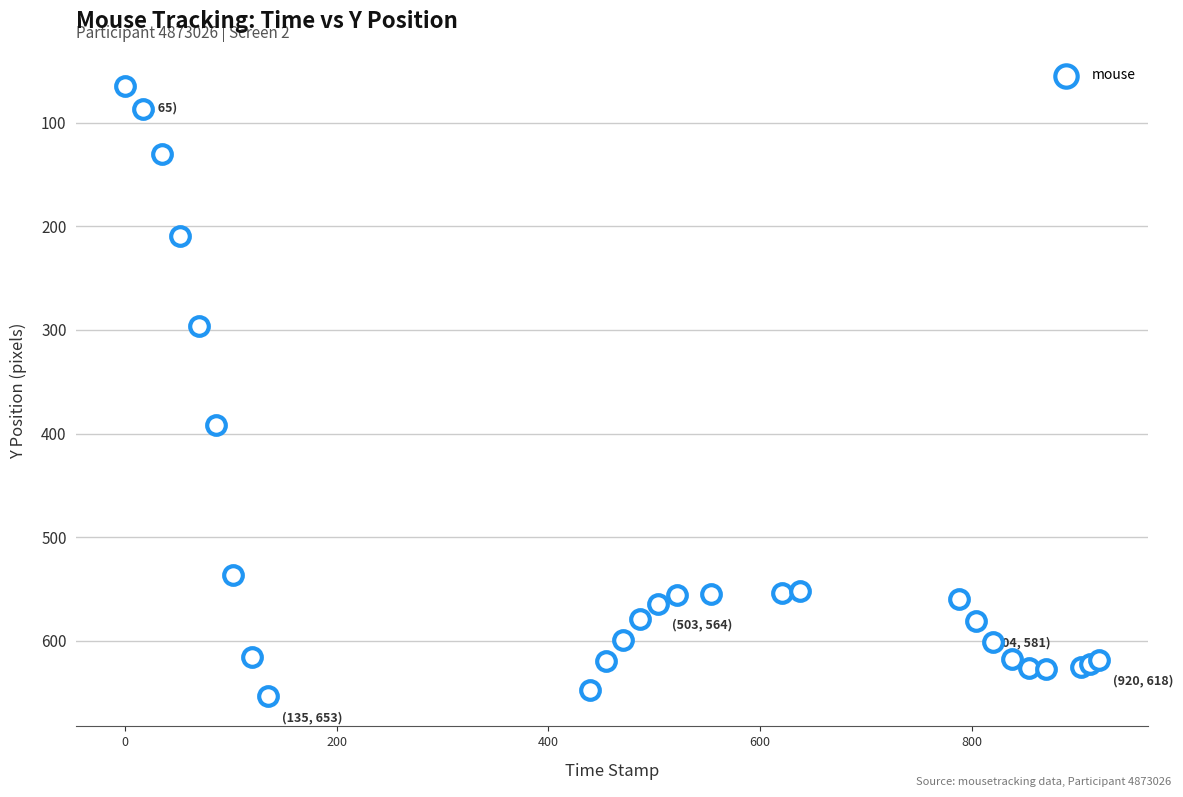

What Y value in the scatter plot is closest to 359?

392